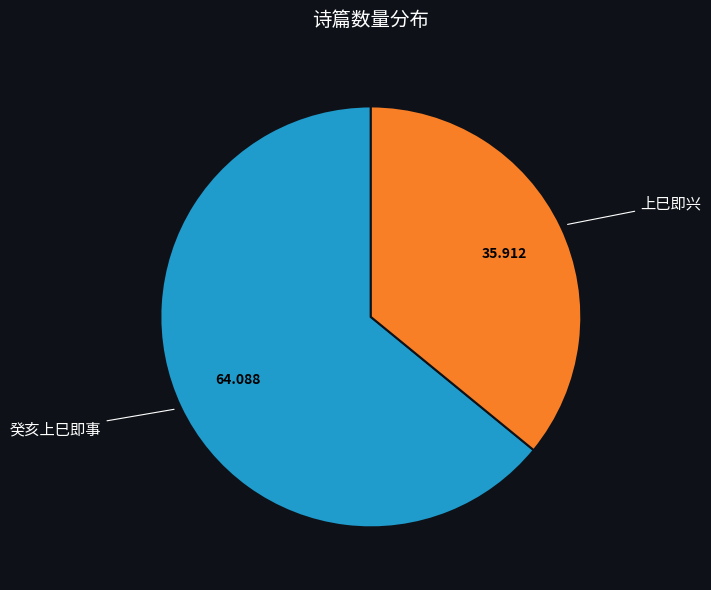

Is there a majority slice in this chart?

Yes